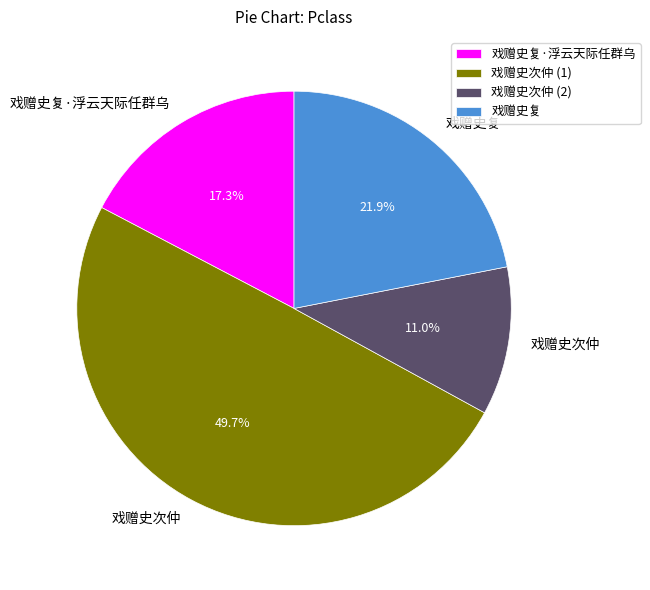

How many slices are in this pie chart?

4